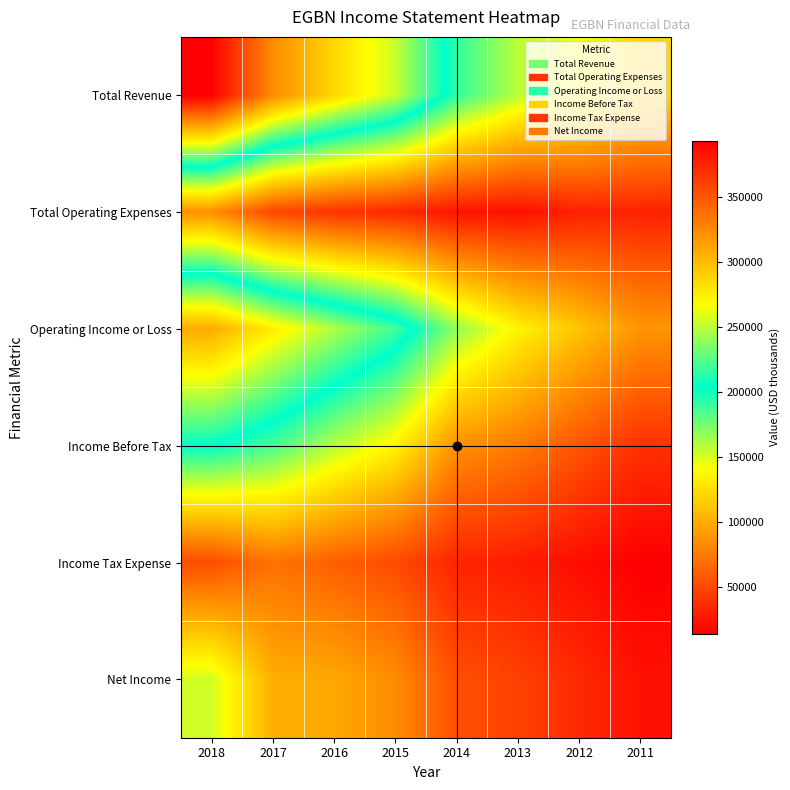

At which category is the sum across all series the highest?

2018